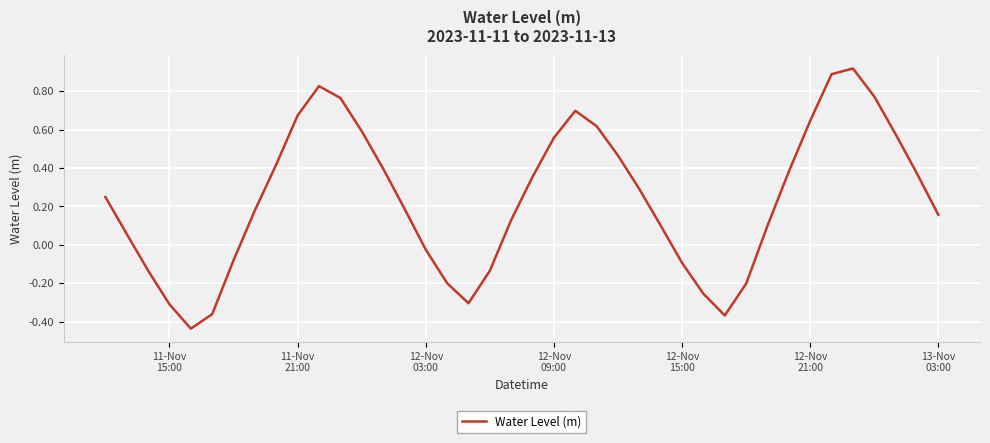

How many lines are shown in the chart?

1